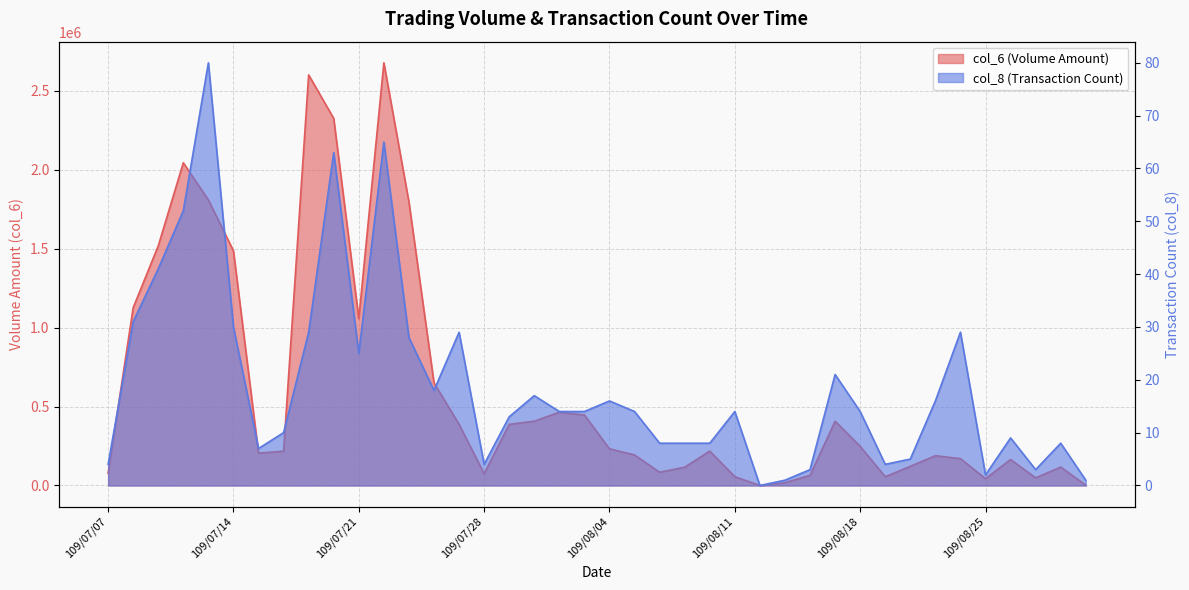

What are all the series names shown in the legend?

col_6, col_8